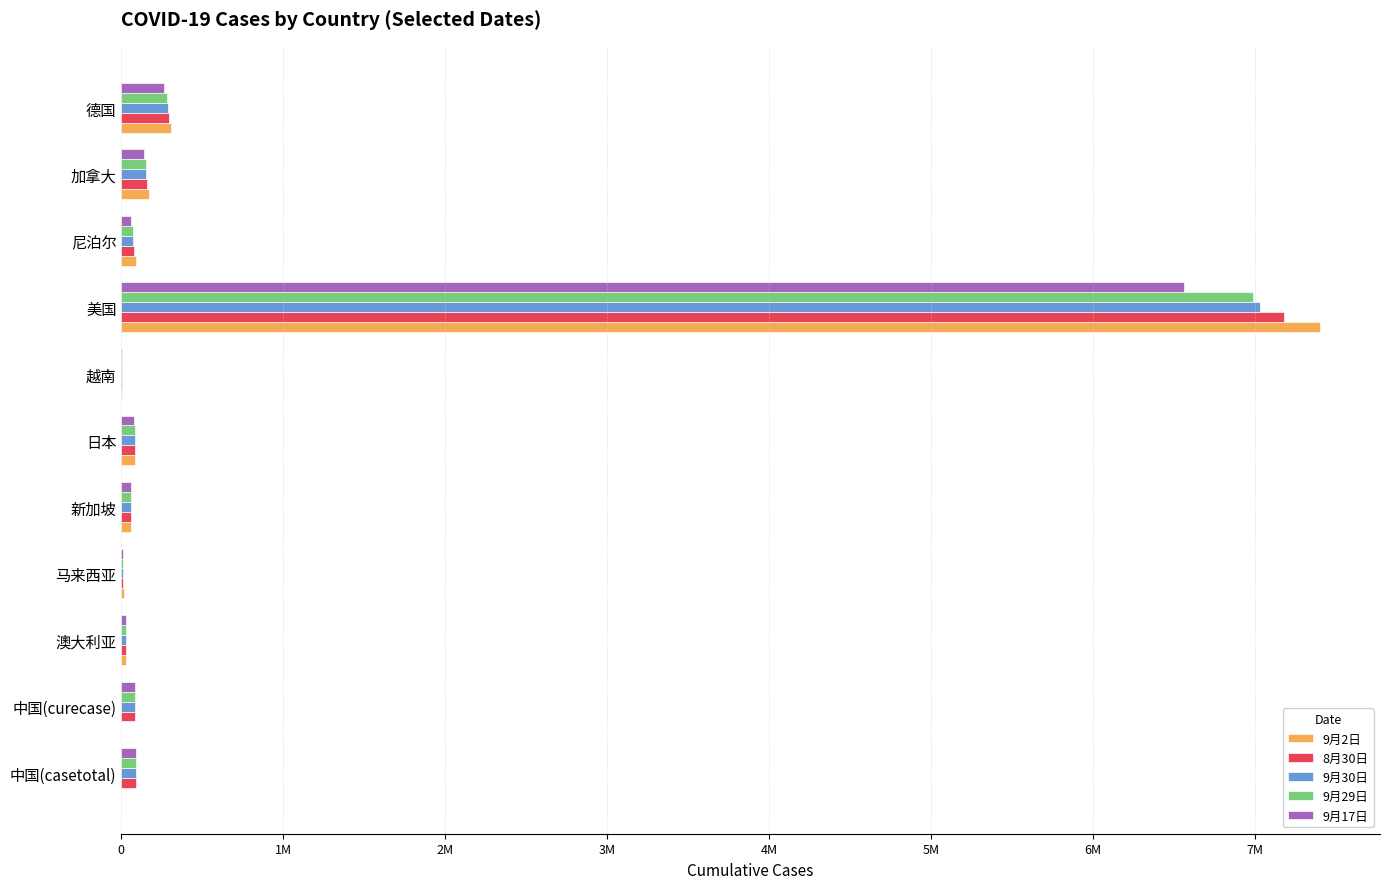

At which category is the sum across all series the highest?

美国